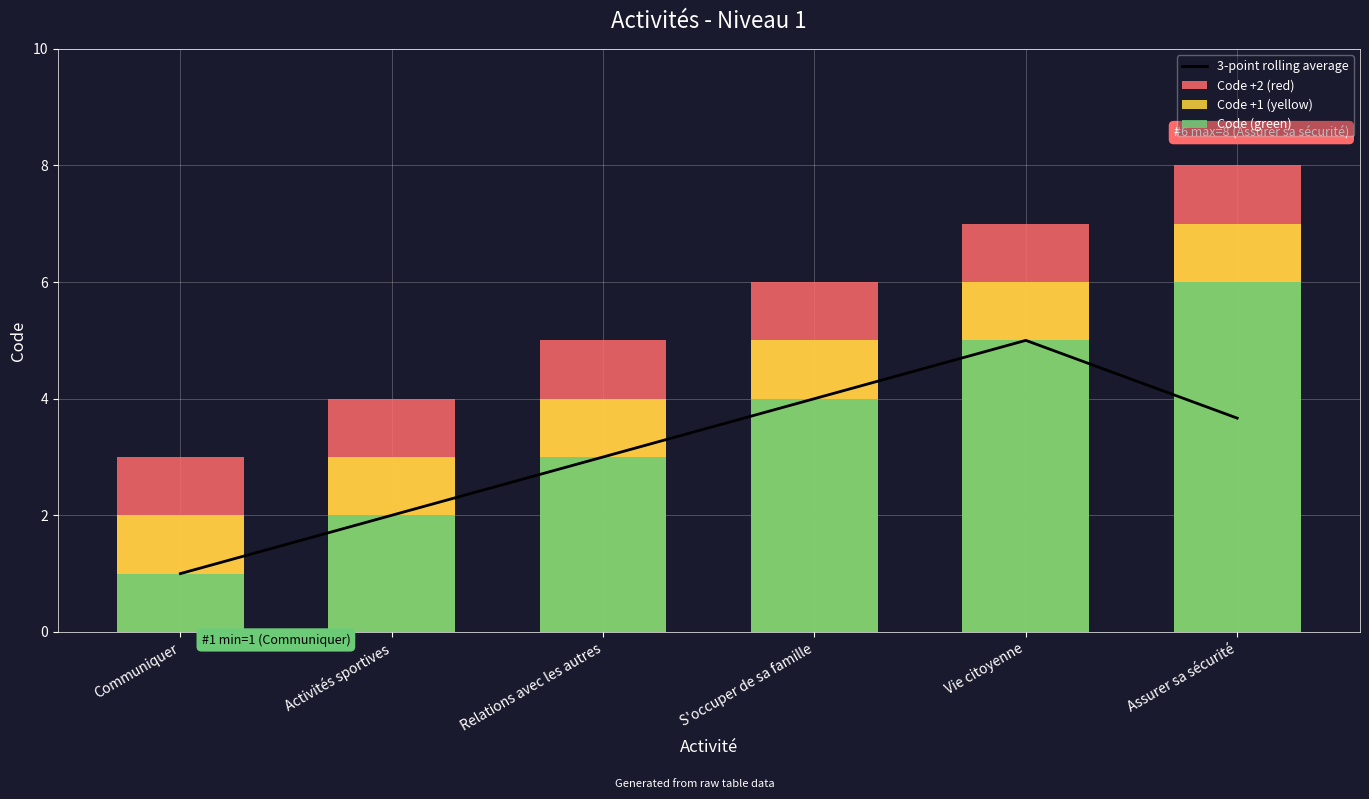

What are all the series names shown in the legend?

3-point rolling average, Code +2 (red), Code +1 (yellow), Code (green)